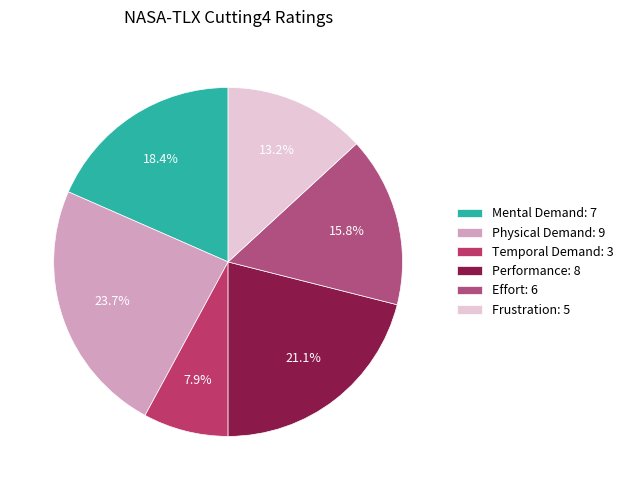

Does Temporal Demand represent more than half of the total?

No